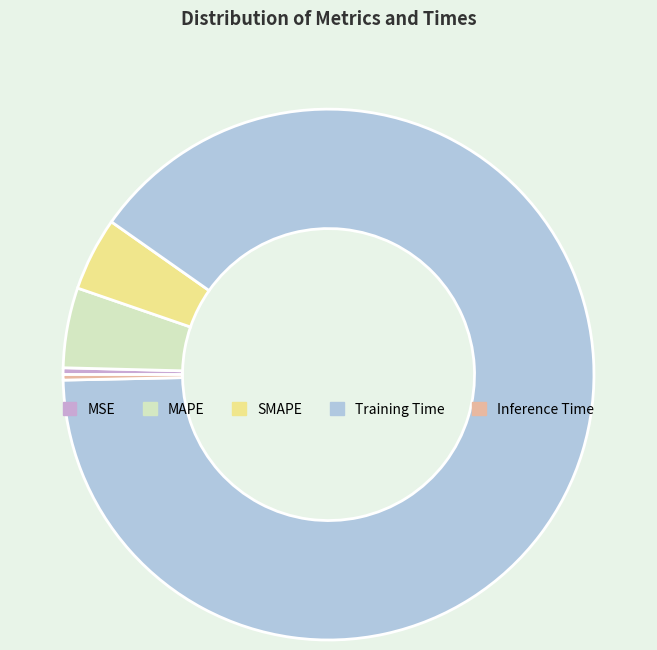

Which category has the biggest portion of the pie?

Training Time